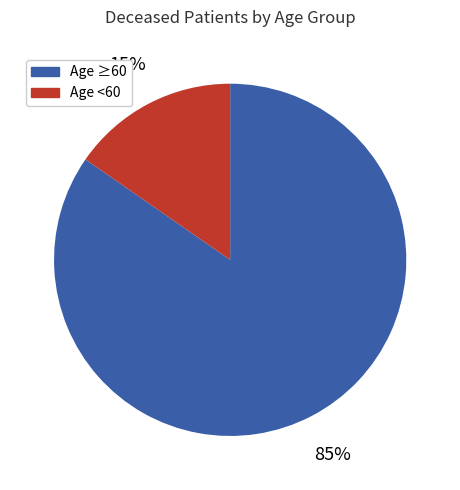

Is the sum of Age ≥60 and Age <60 greater than half?

Yes